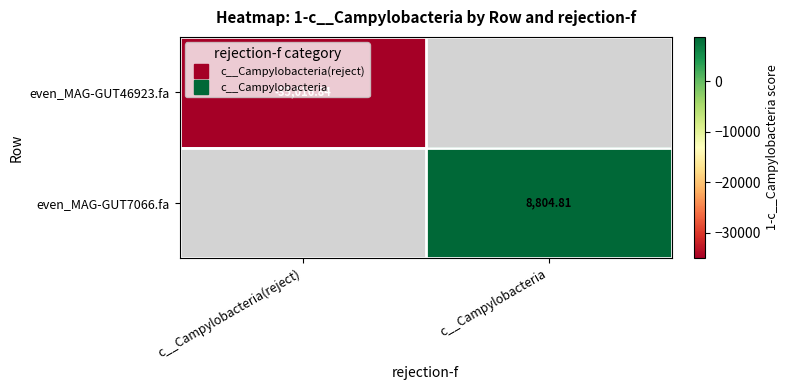

Where does the even_MAG-GUT7066.fa series first go above 8804?

c__Campylobacteria